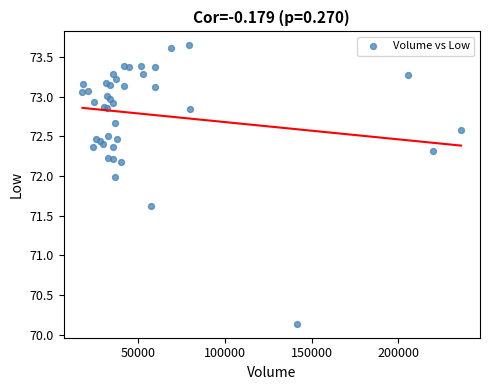

What Y value in the scatter plot is closest to 71?

71.6